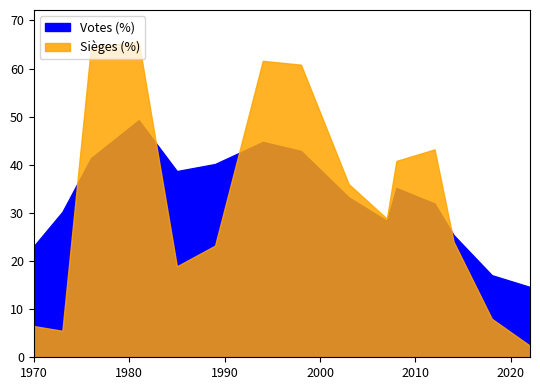

Read the Votes (%) value at 1998.

42.9